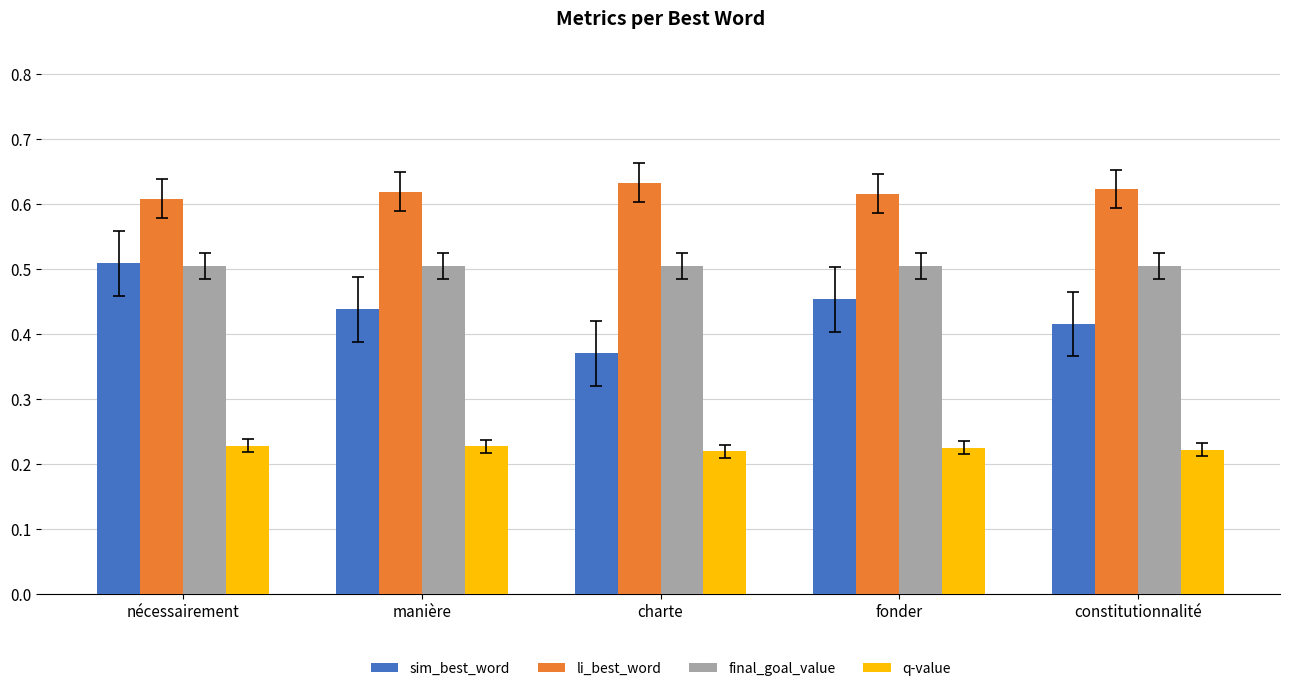

True or false: final_goal_value has a value of 0.5 at charte.

True